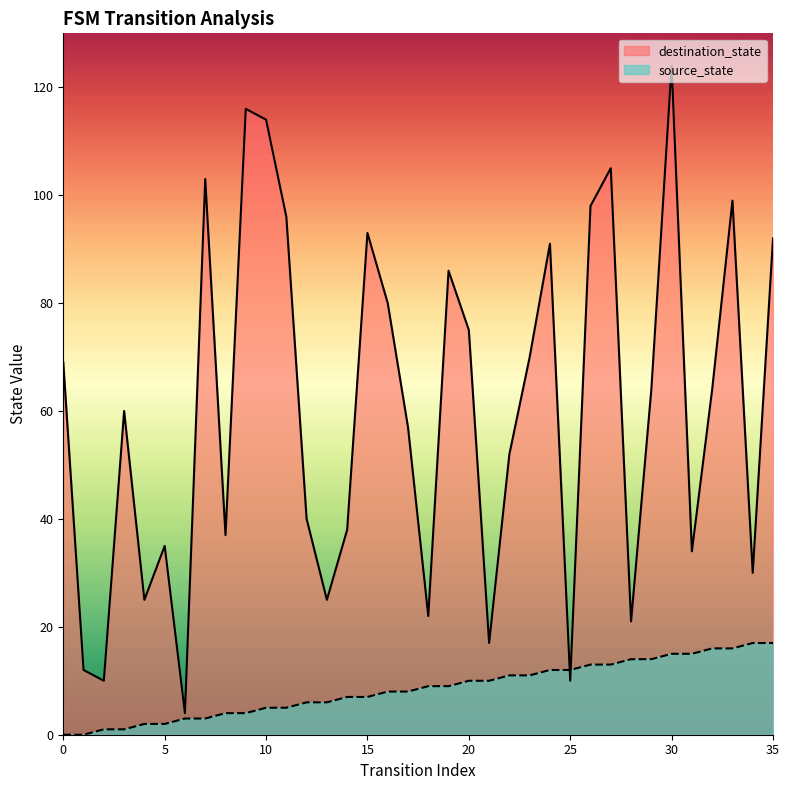

Reading right to left, list all the values displayed in this chart.

source_state: 35=17	34=17	33=16	32=16	31=15	30=15	29=14	28=14	27=13	26=13	25=12	24=12	23=11	22=11	21=10	20=10	19=9	18=9	17=8	16=8	15=7	14=7	13=6	12=6	11=5	10=5	9=4	8=4	7=3	6=3	5=2	4=2	3=1	2=1	1=0	0=0
destination_state: 35=92	34=30	33=99	32=64	31=34	30=124	29=64	28=21	27=105	26=98	25=10	24=91	23=70	22=52	21=17	20=75	19=86	18=22	17=57	16=80	15=93	14=38	13=25	12=40	11=96	10=114	9=116	8=37	7=103	6=4	5=35	4=25	3=60	2=10	1=12	0=69